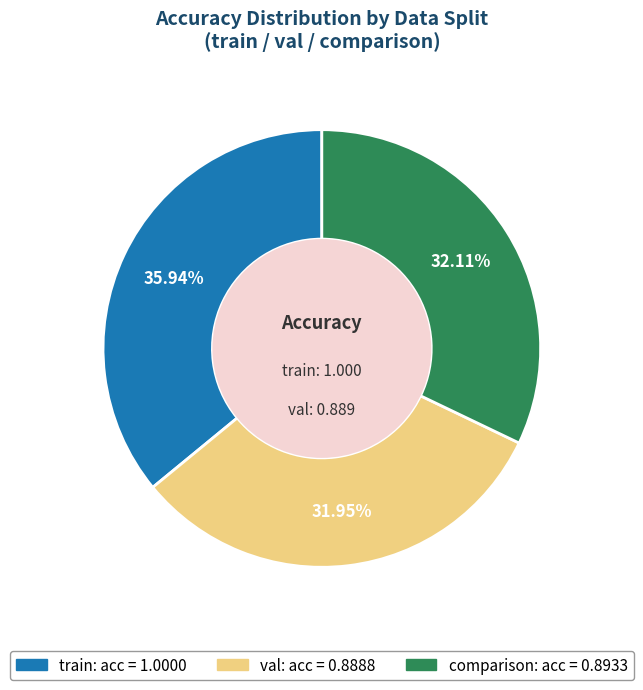

Which slice is the largest?

train